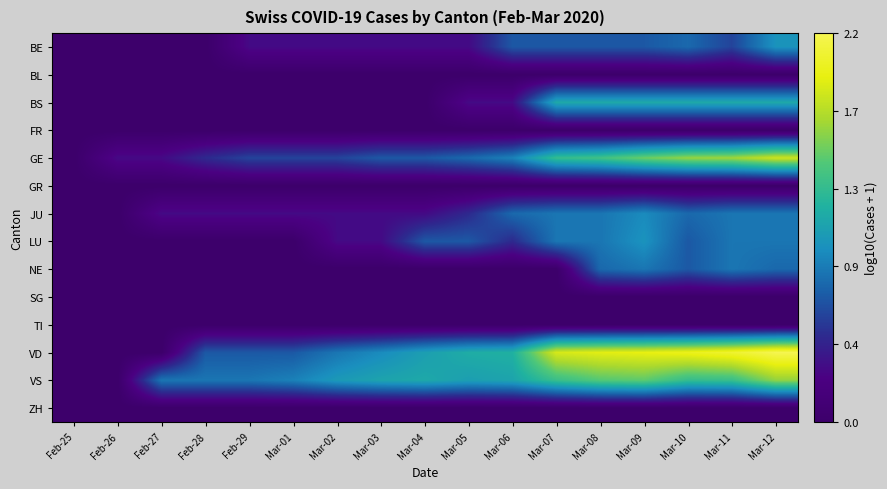

The NE series shows -0.4 at Feb-29. True or false?

False